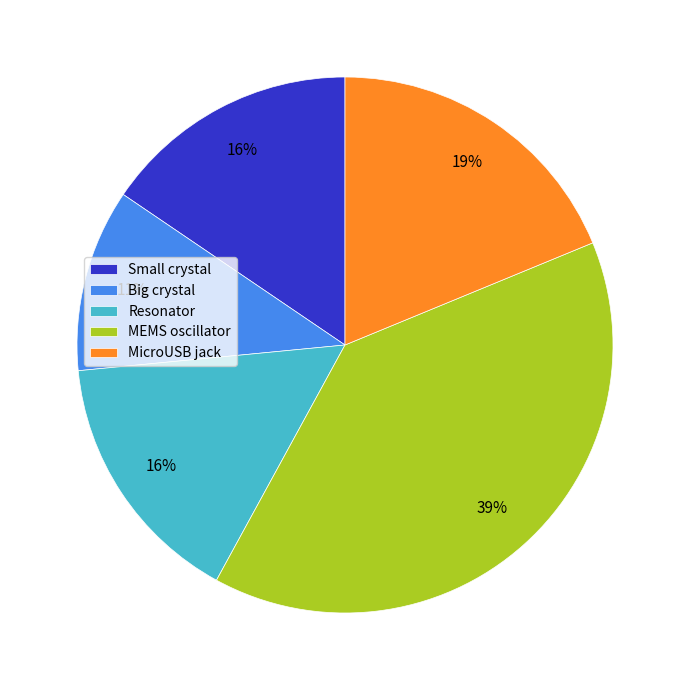

The MEMS oscillator slice represents 39% of the pie. True or false?

True